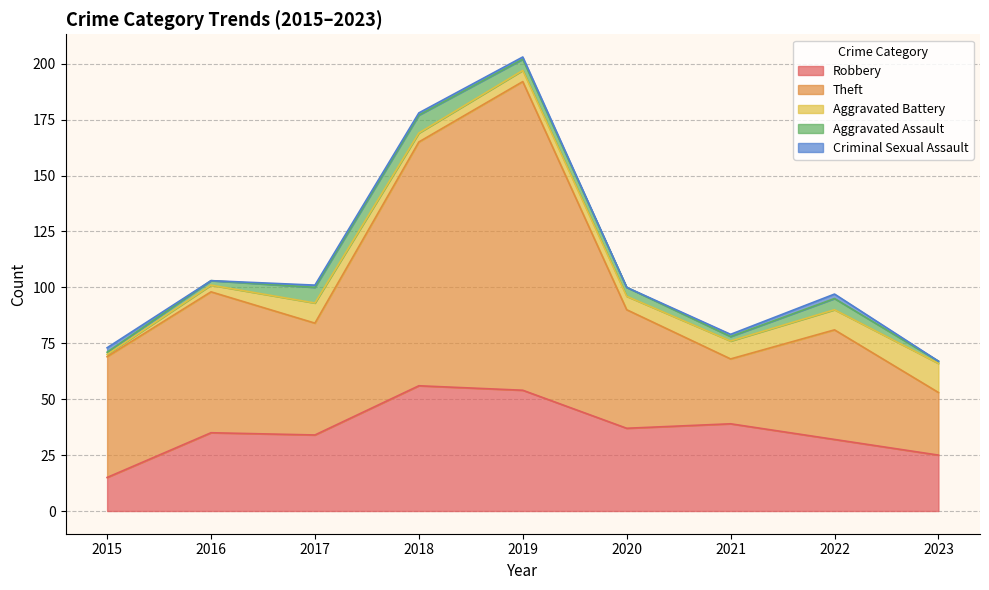

Between 2015 and 2018, which is larger?

2018